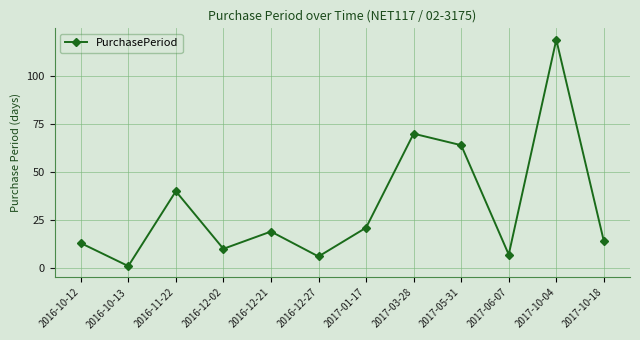

At which category does the chart reach its minimum across all series?

2016-10-13